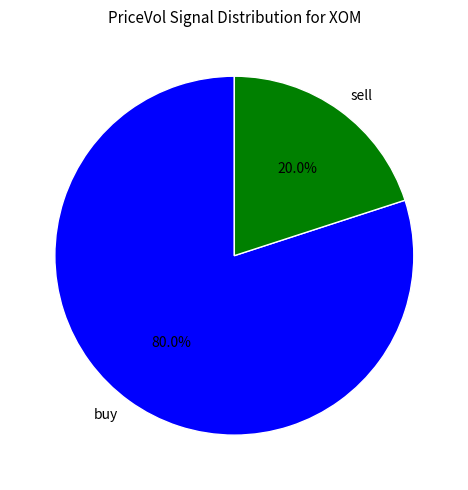

Approximately how many times larger is the value at buy compared to sell?

4.0